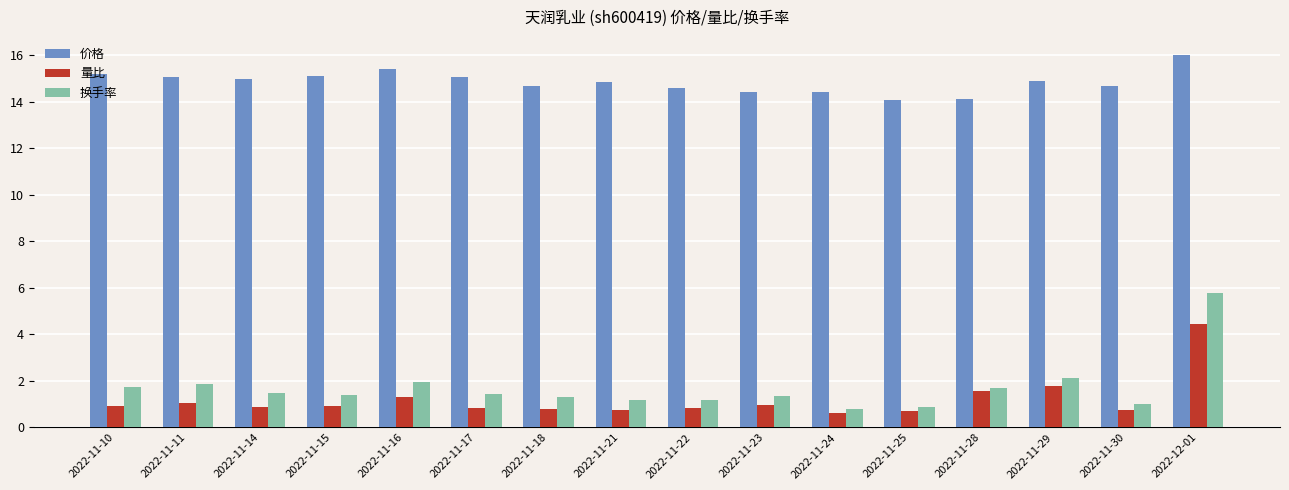

Which label corresponds to the largest value in the chart?

2022-12-01